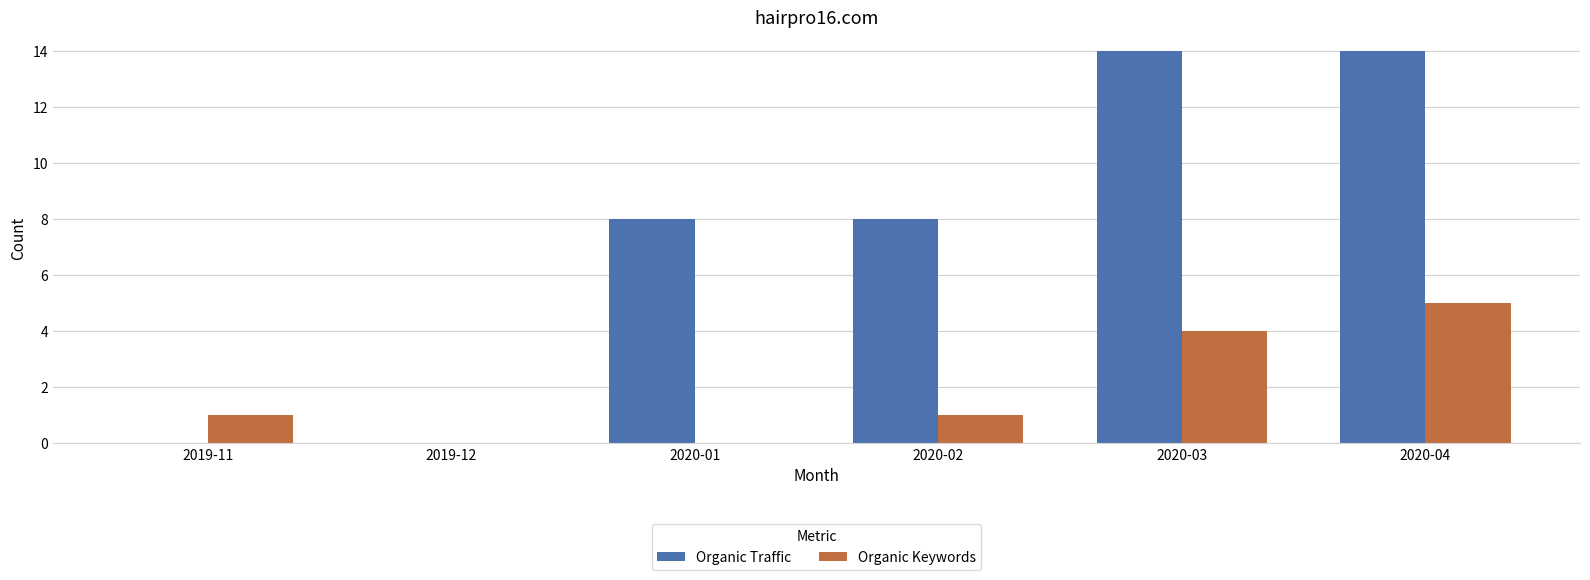

Does the chart contain stacked bars?

No